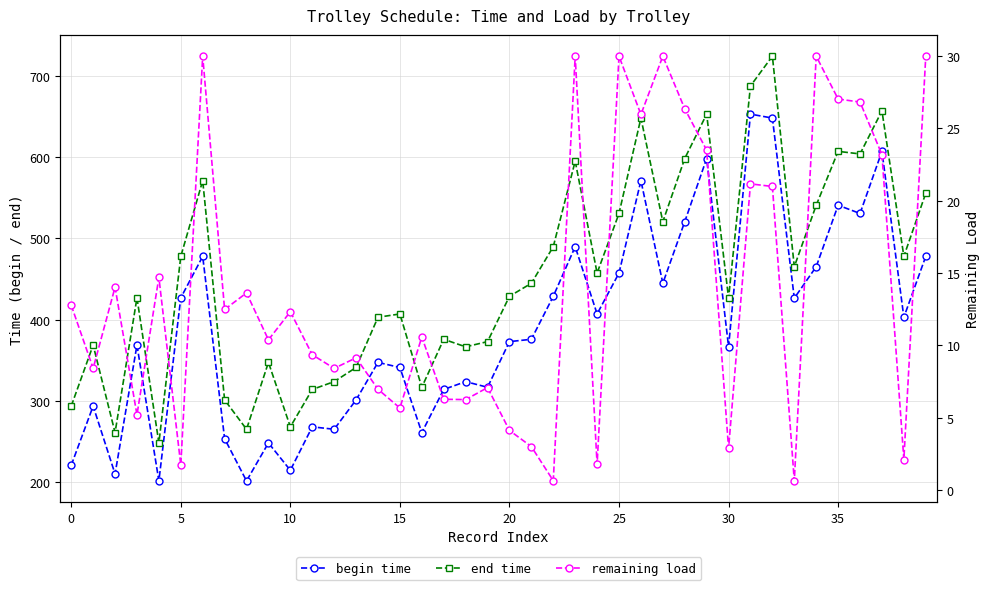

At which category is the sum across all series the highest?

32